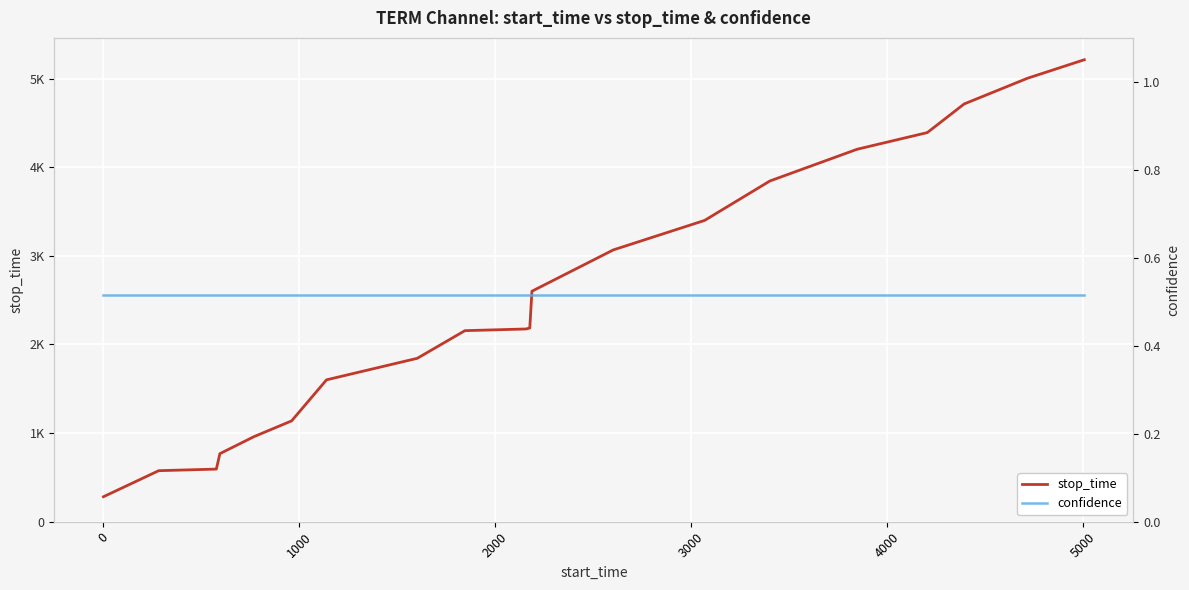

At how many categories does at least one series exceed 5176?

1